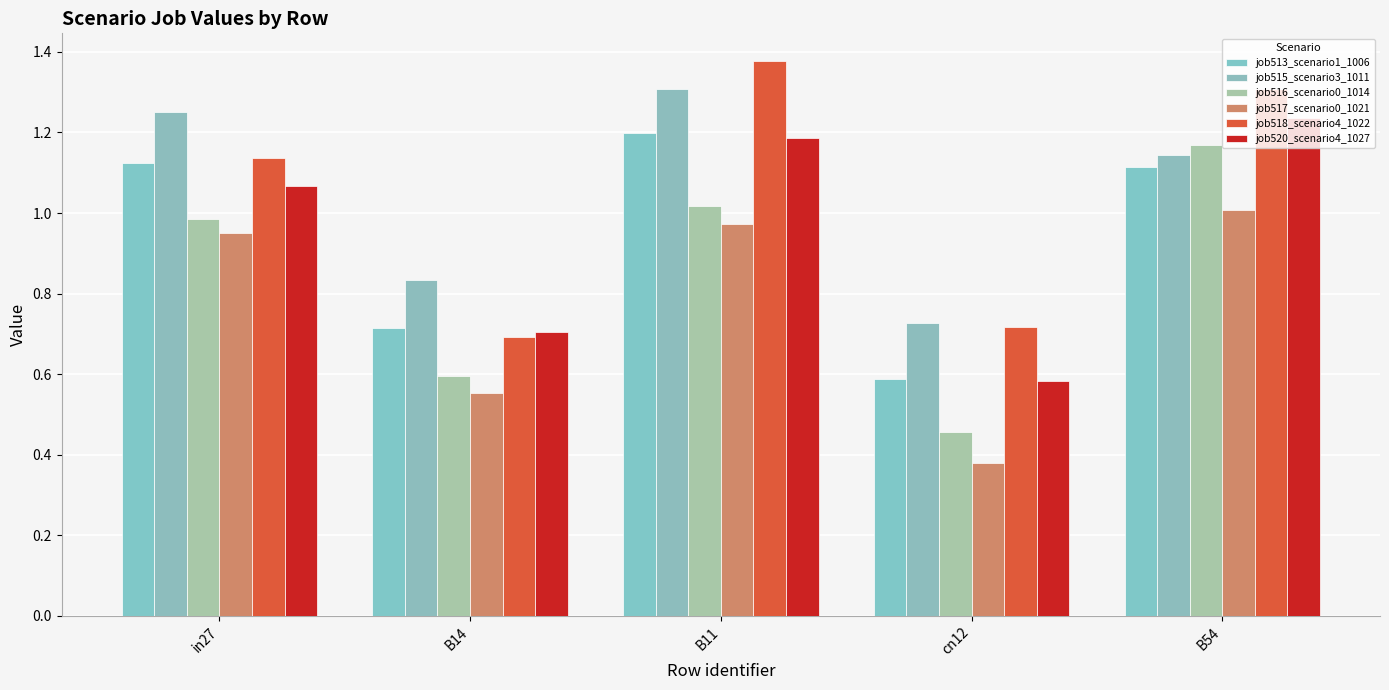

Which series has the largest range (max minus min)?

job516_scenario0_1014